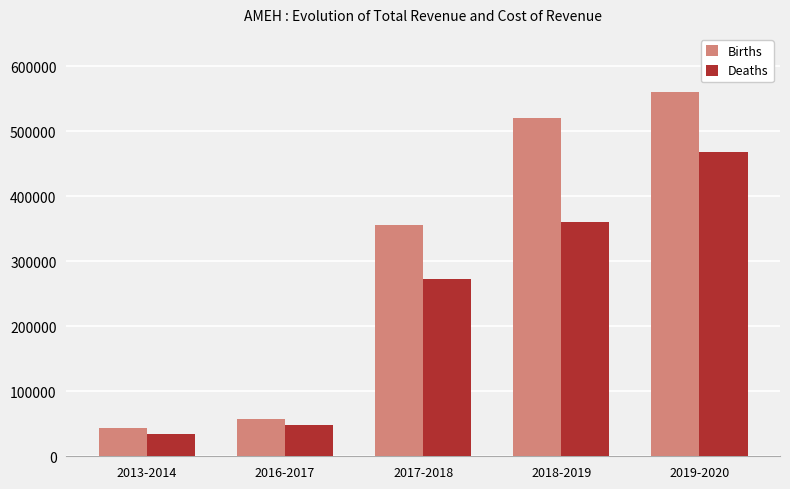

What is the label of the 2nd bar from the left?

2016-2017